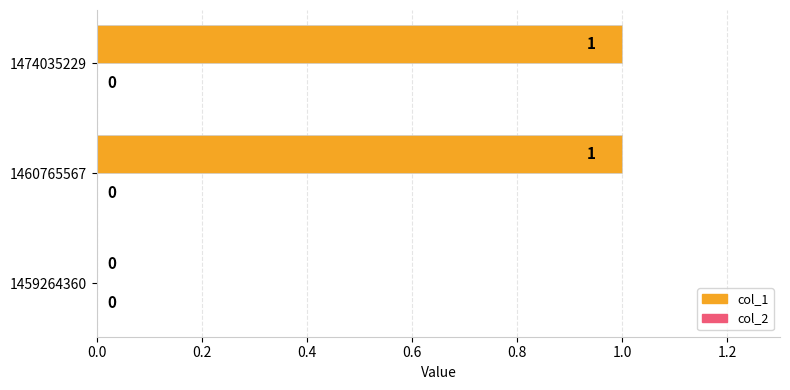

The chart shows a value of 0 at 1459264360. True or false?

True